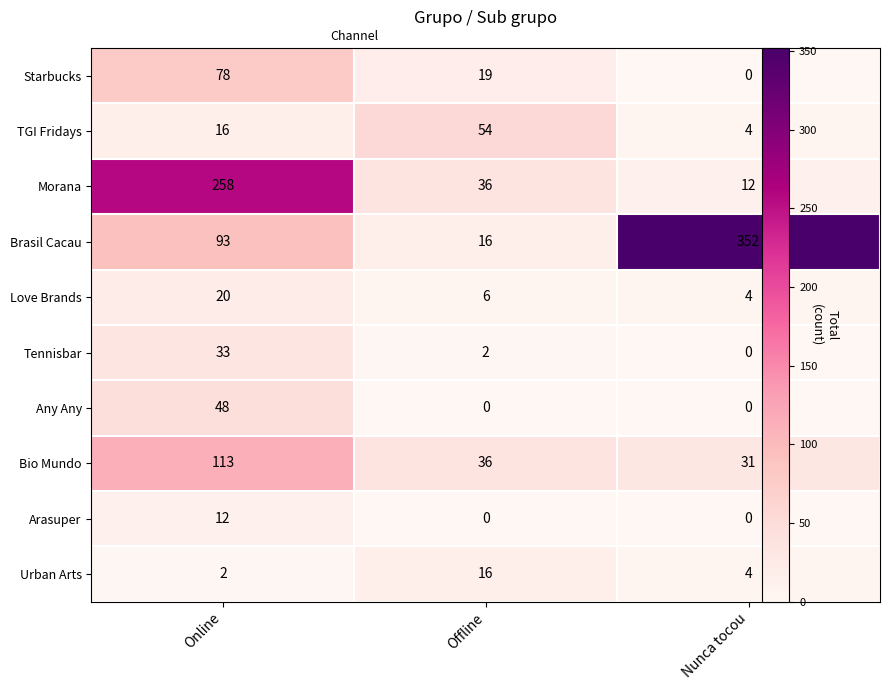

How many data points does each series have?

3